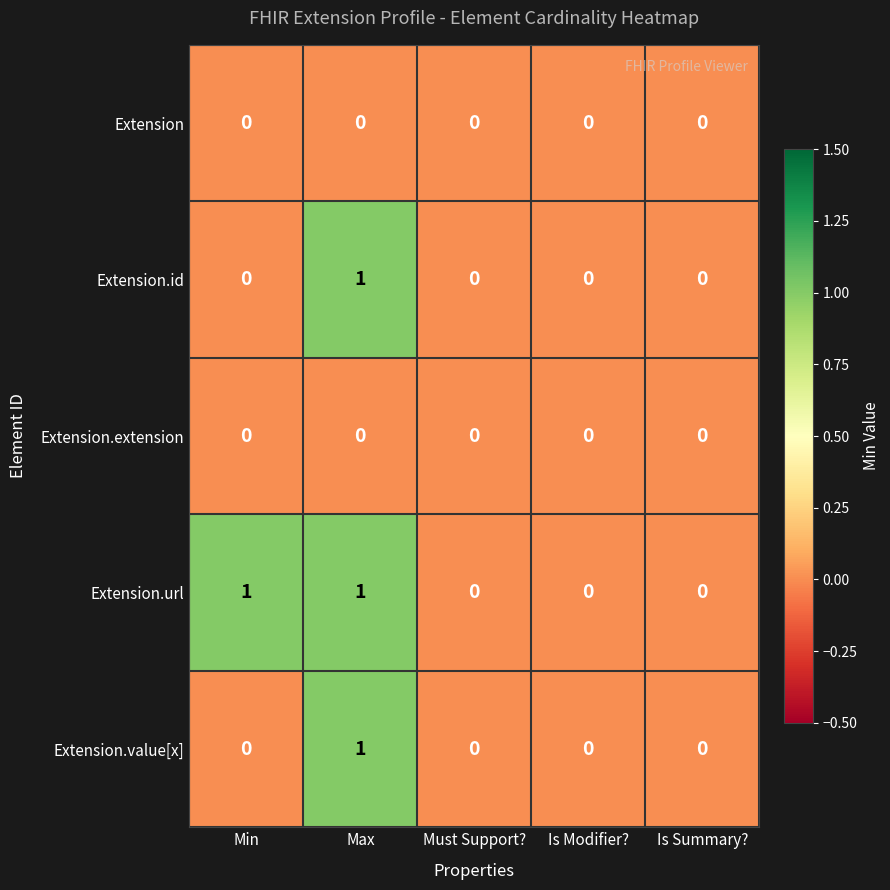

The Extension.extension series shows 0 at Max. True or false?

True